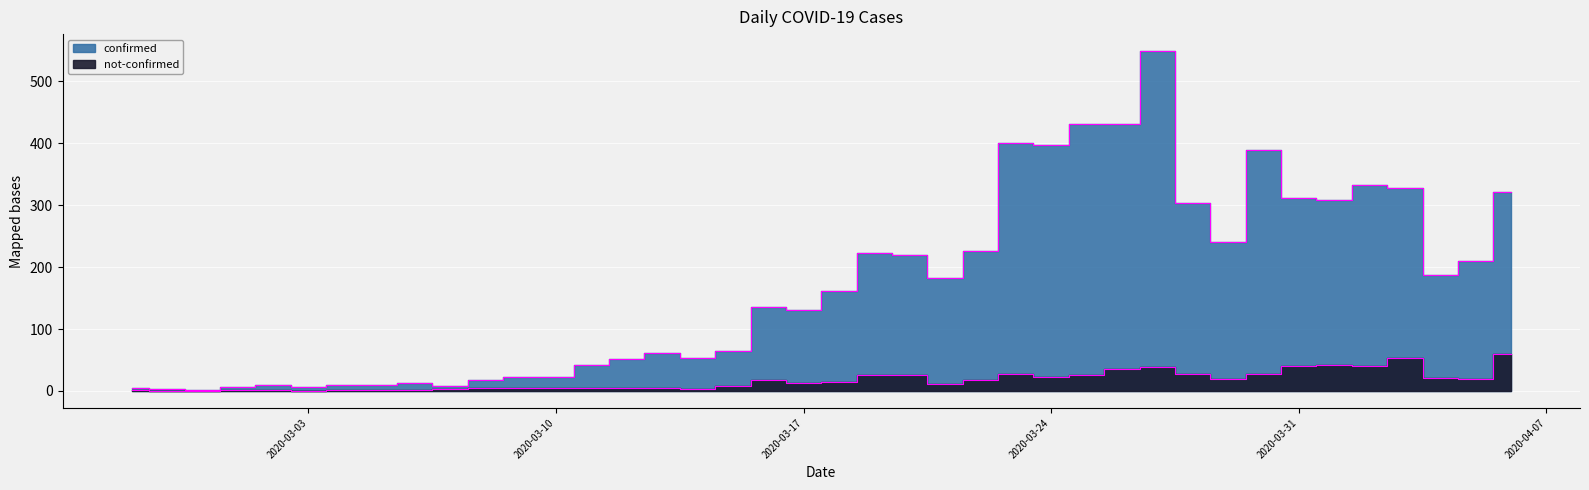

Rank the series at 2020-02-29 from highest to lowest value.

confirmed, not-confirmed